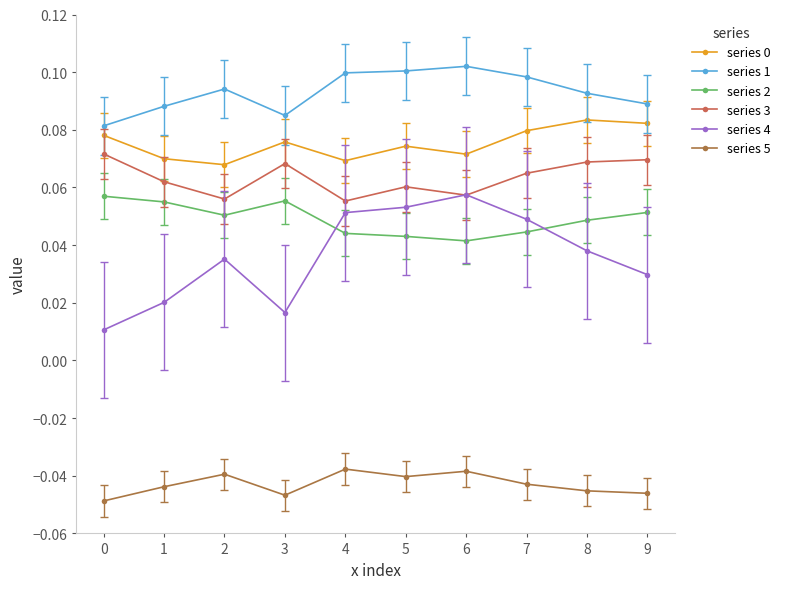

True or false: series 4 and series 5 cross at least once.

False